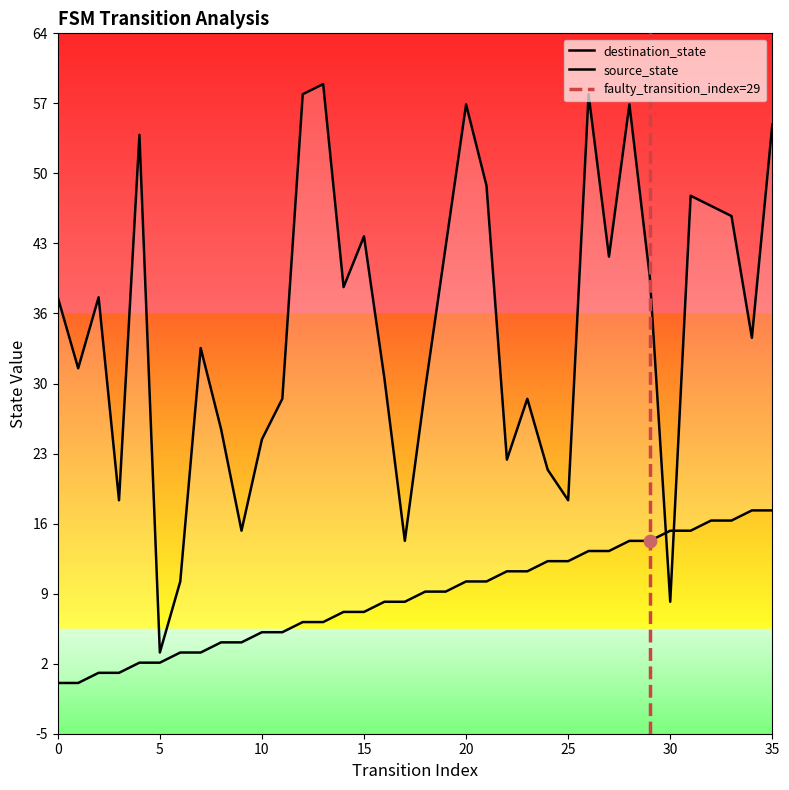

What is the total value across all series at 6?

13